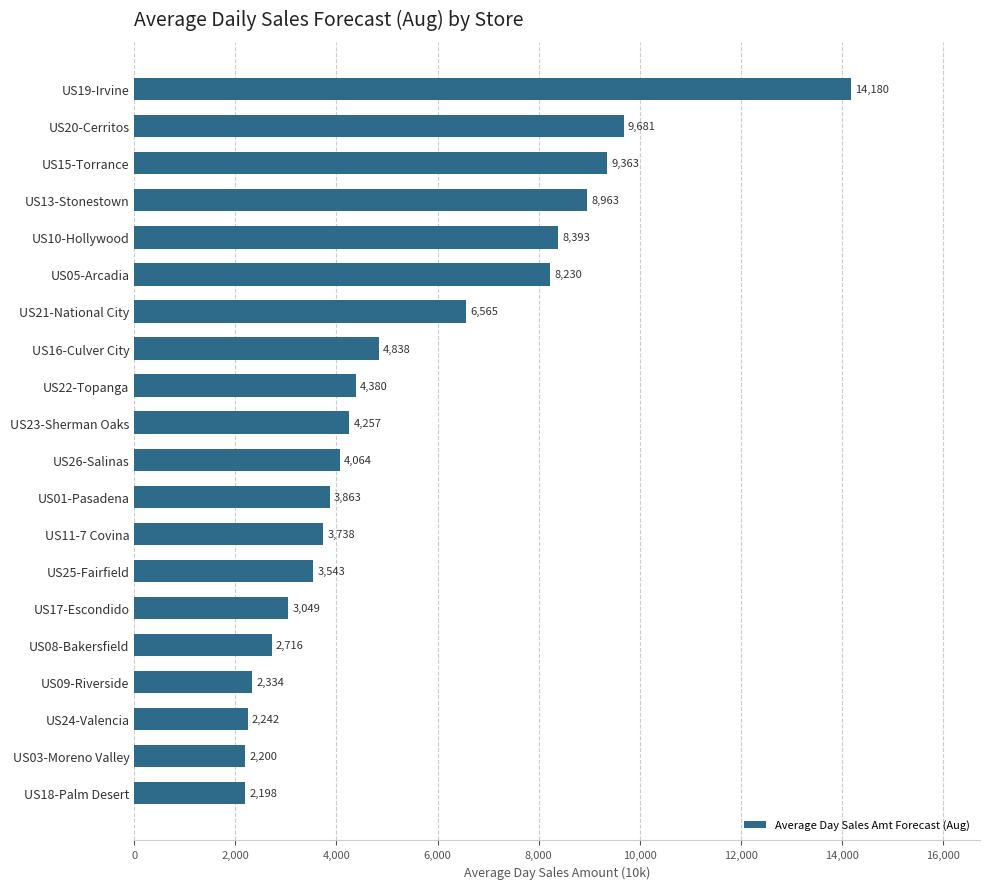

Rank the categories by value from lowest to highest.

US18-Palm Desert, US03-Moreno Valley, US24-Valencia, US09-Riverside, US08-Bakersfield, US17-Escondido, US25-Fairfield, US11-7 Covina, US01-Pasadena, US26-Salinas, US23-Sherman Oaks, US22-Topanga, US16-Culver City, US21-National City, US05-Arcadia, US10-Hollywood, US13-Stonestown, US15-Torrance, US20-Cerritos, US19-Irvine